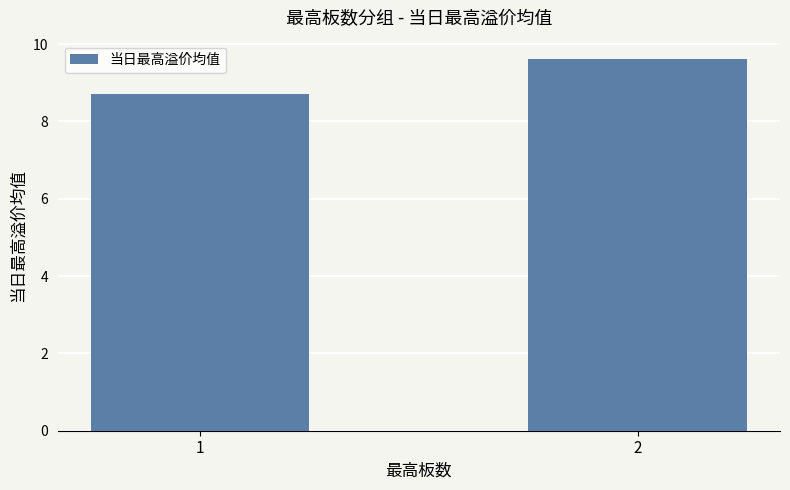

The chart shows a value of 9.6 at 2. True or false?

True